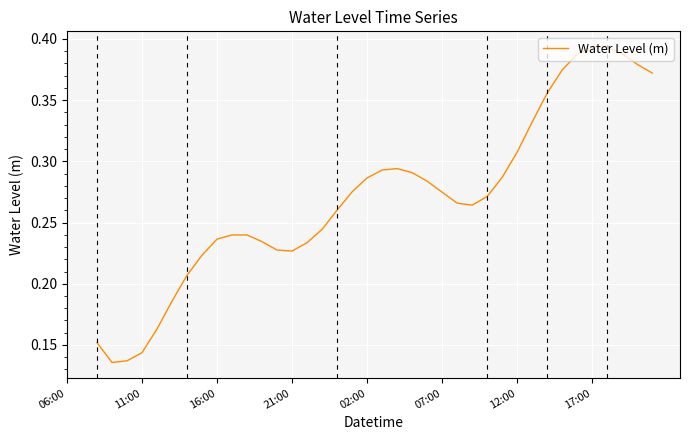

What is the difference between the second highest and minimum values?

0.3